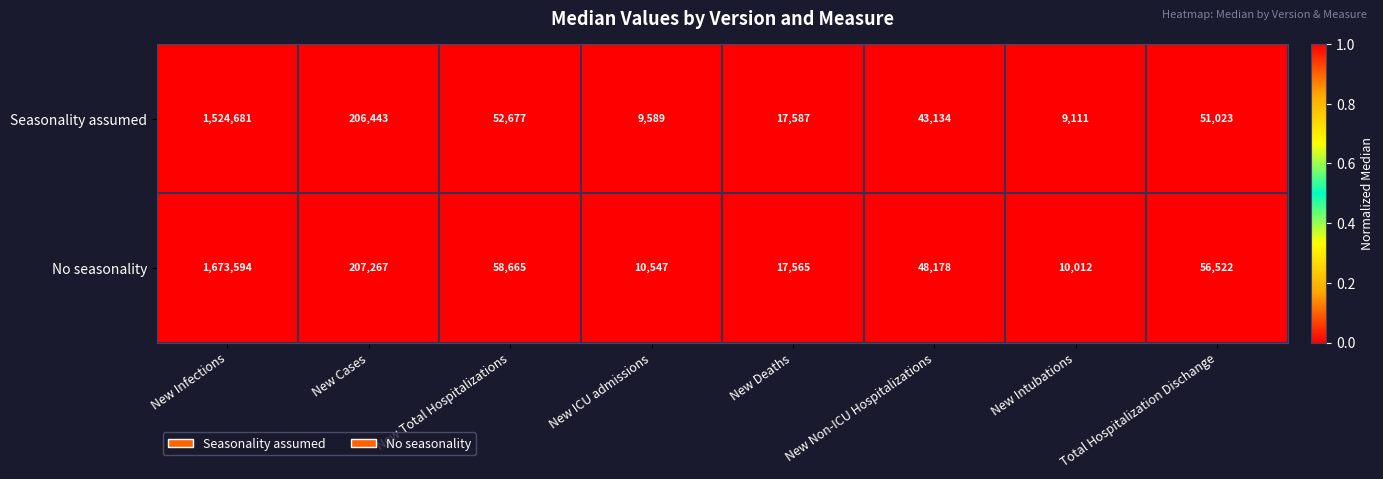

What is the total value across all series at New Total Hospitalizations?

111342